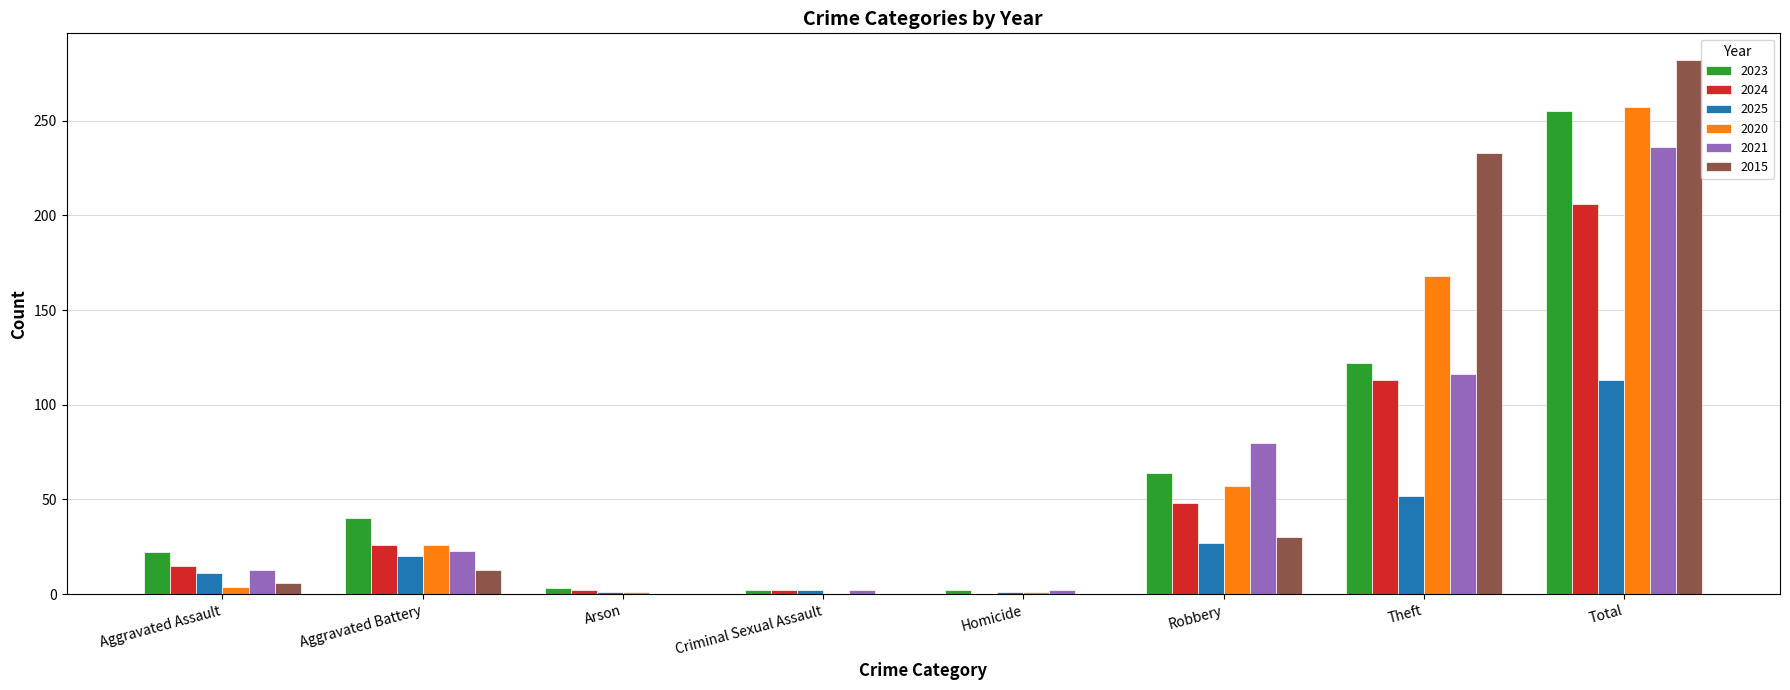

Which label corresponds to the largest value in the chart?

Total